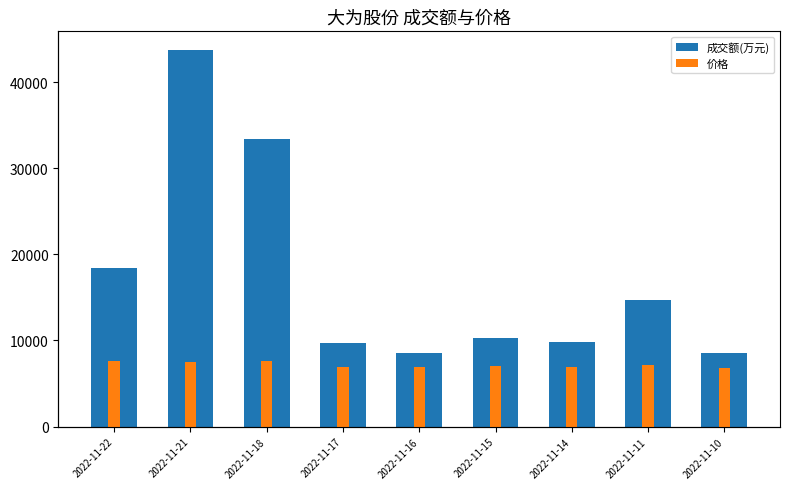

What are all the series names shown in the legend?

成交额(万元), 价格